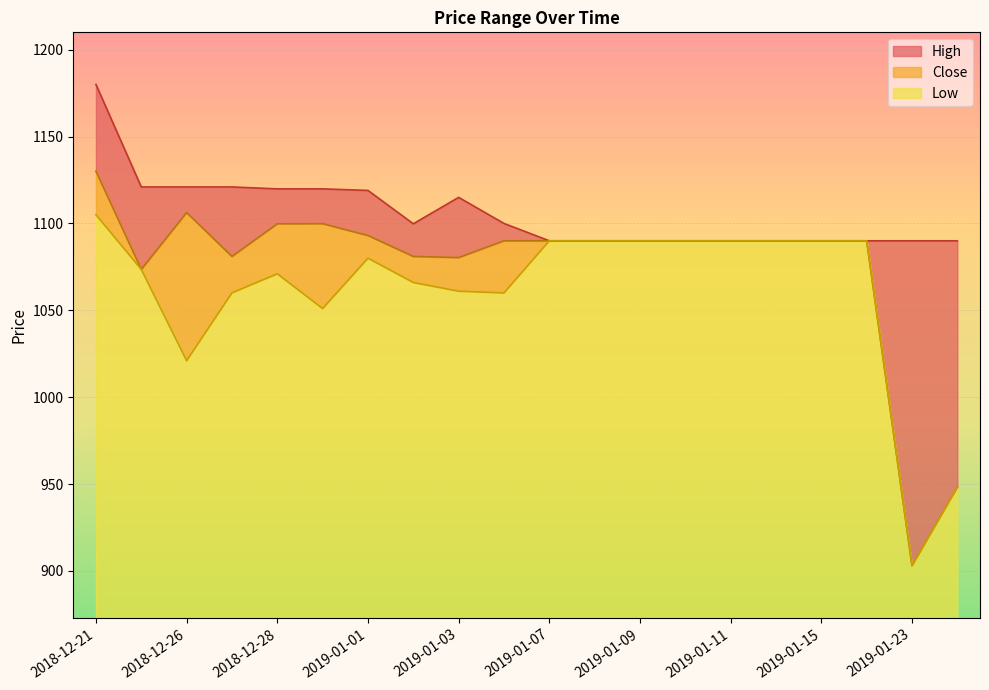

Is the value of Close at 2019-01-09 greater than the value of Low at 2018-12-27?

Yes